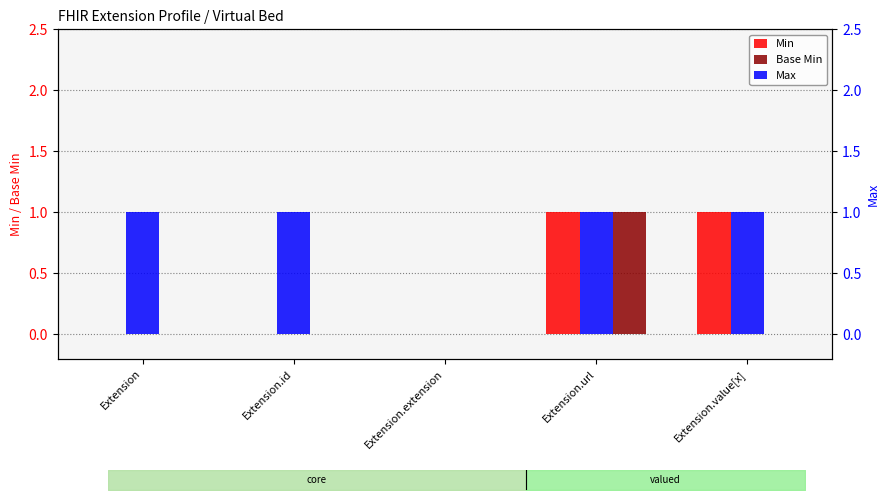

At which category is the sum across all series the highest?

Extension.url